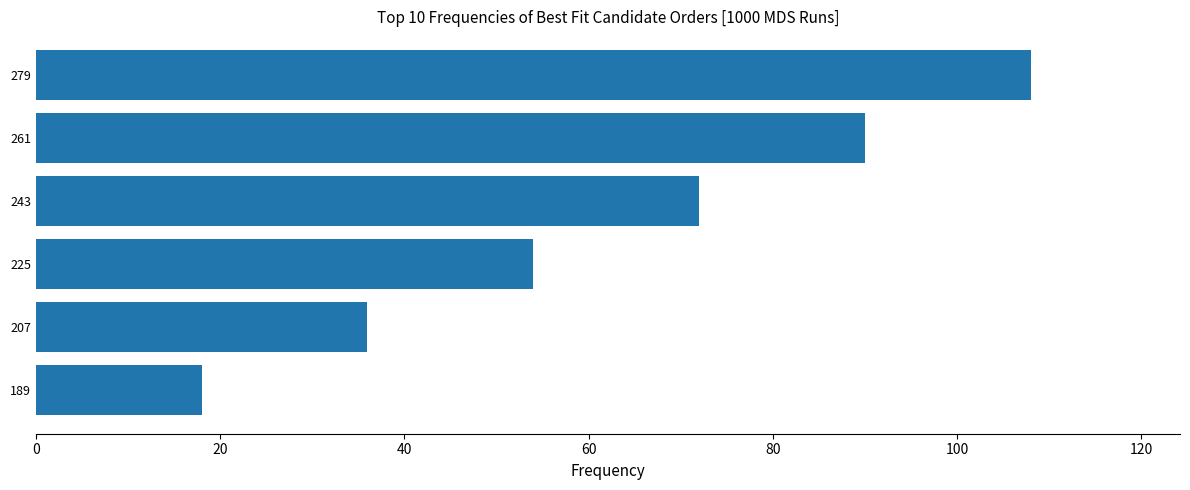

How many distinct data groups are displayed?

1